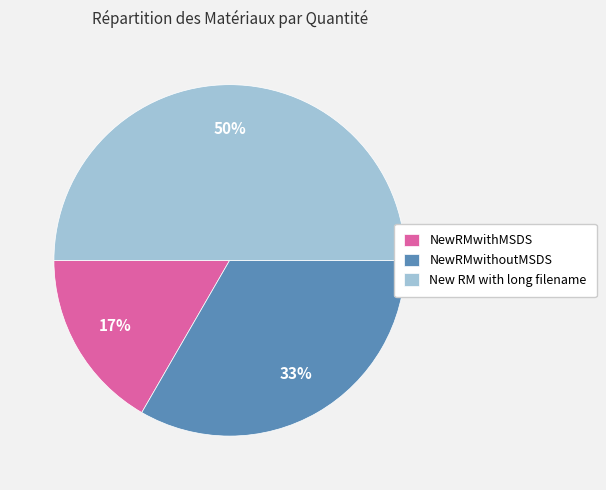

The New RM with long filename slice represents 50% of the pie. True or false?

True